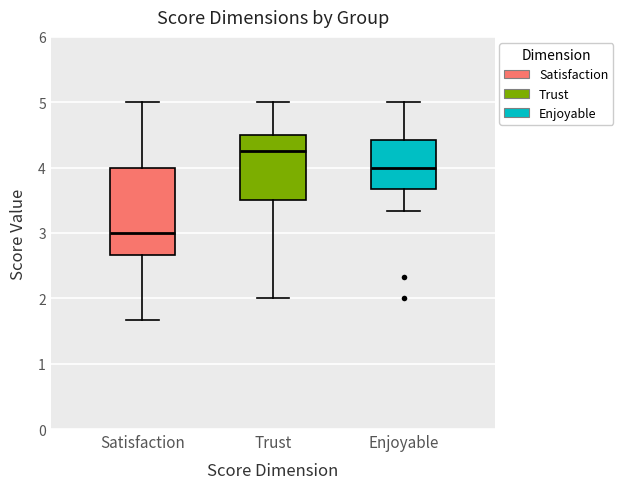

Reading left to right, transcribe this box plot: for each box, give where its median line is, the range the box spans, and where its two whiskers end, as read against the y-axis. The values are not printed on the chart, so give them approximately, as read against the axis.

Satisfaction: median 3.0, box 2.7 to 4.0, whiskers 1.7 to 5.0
Trust: median 4.3, box 3.5 to 4.5, whiskers 2.0 to 5.0
Enjoyable: median 4.0, box 3.7 to 4.4, whiskers 3.3 to 5.0